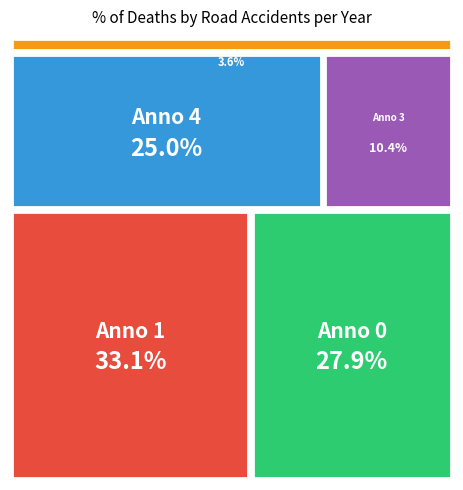

The 0 slice represents 28% of the pie. True or false?

True